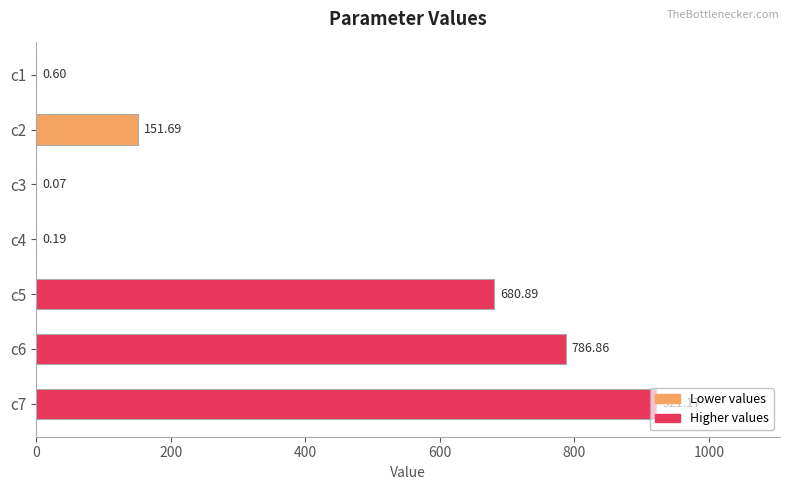

What is the sum of all values?

2541.5